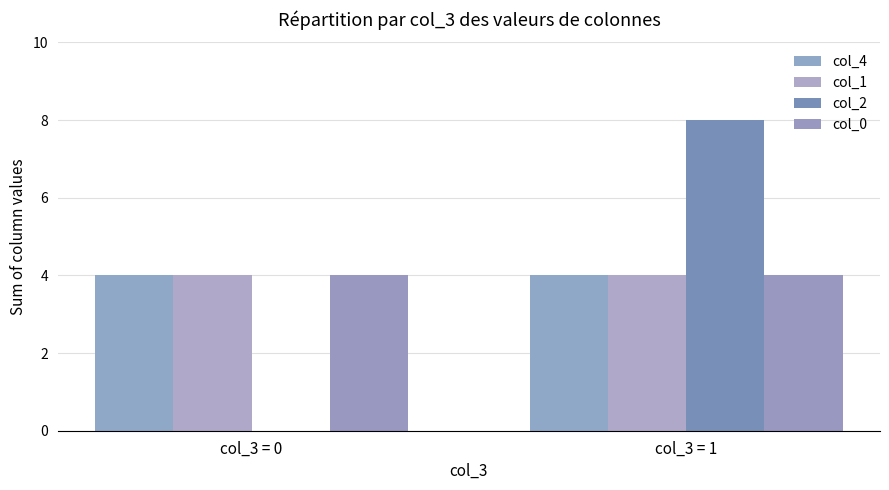

Reading right to left, extract all data points from this chart.

col_4: 4	4
col_1: 4	4
col_2: 8	0
col_0: 4	4